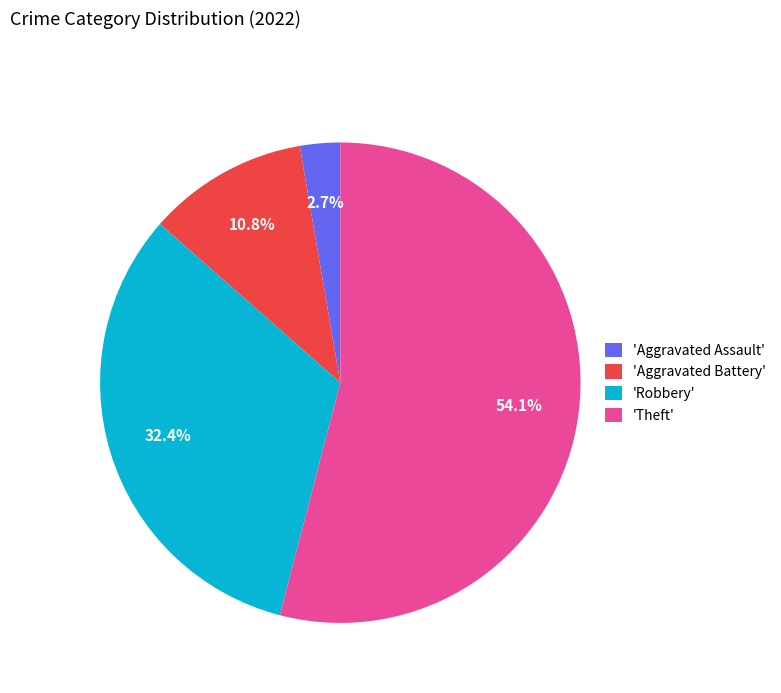

What is the total percentage of 'Aggravated Battery' and 'Theft'?

64.9%